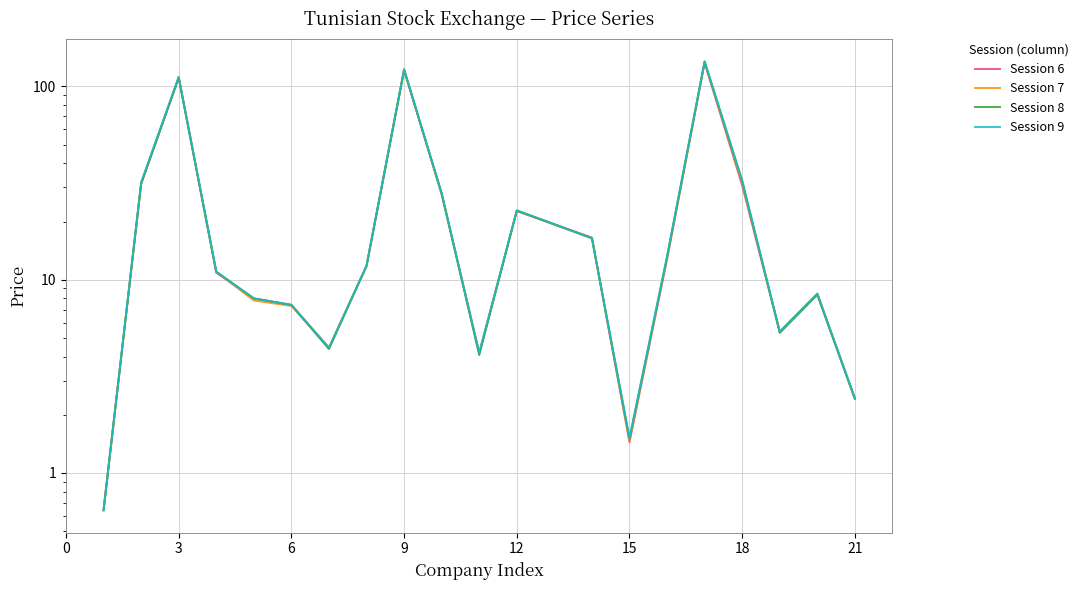

What is the sum of all Session 9 values?

579.8